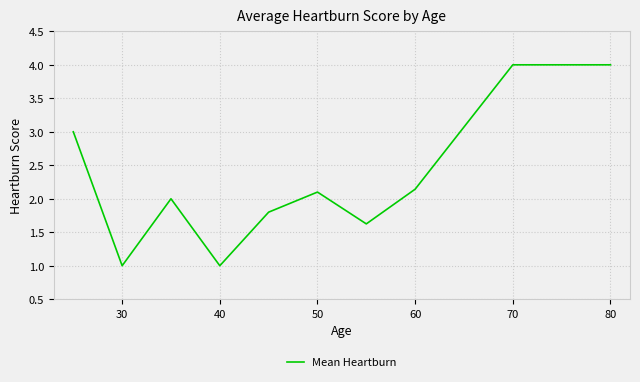

What is the average value?

2.4